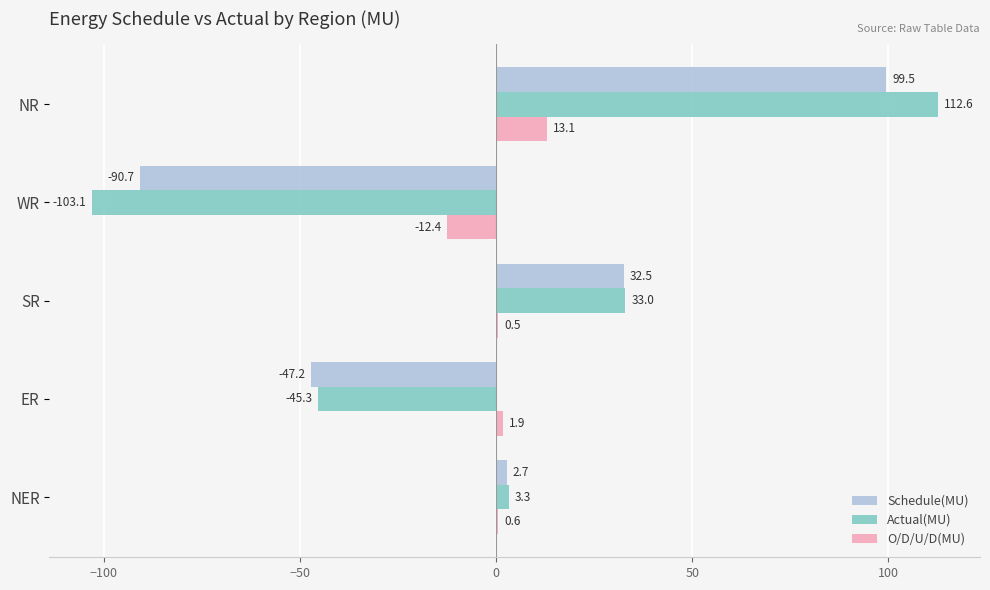

Is it true that Actual(MU) equals 67.5 at NR?

False